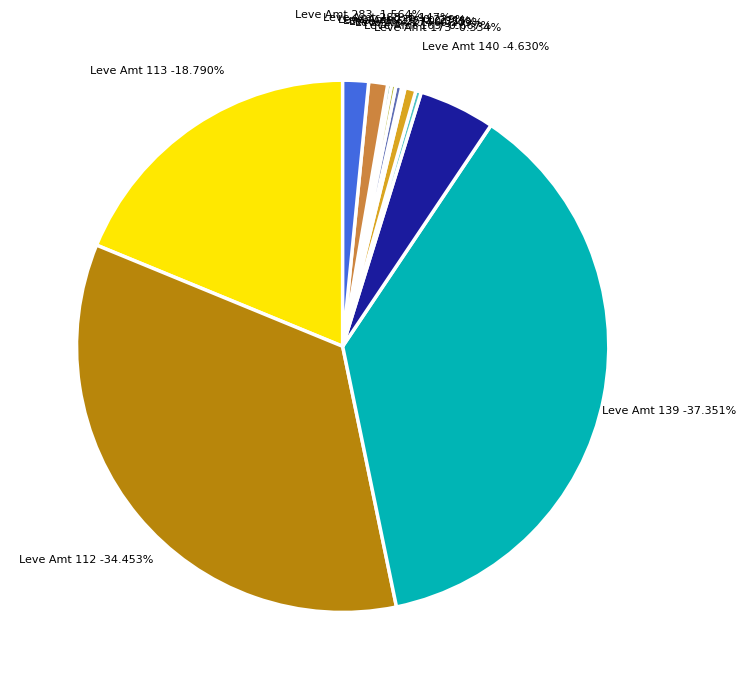

What percentage is the Leve Amount=227 slice, to the nearest percent?

3%